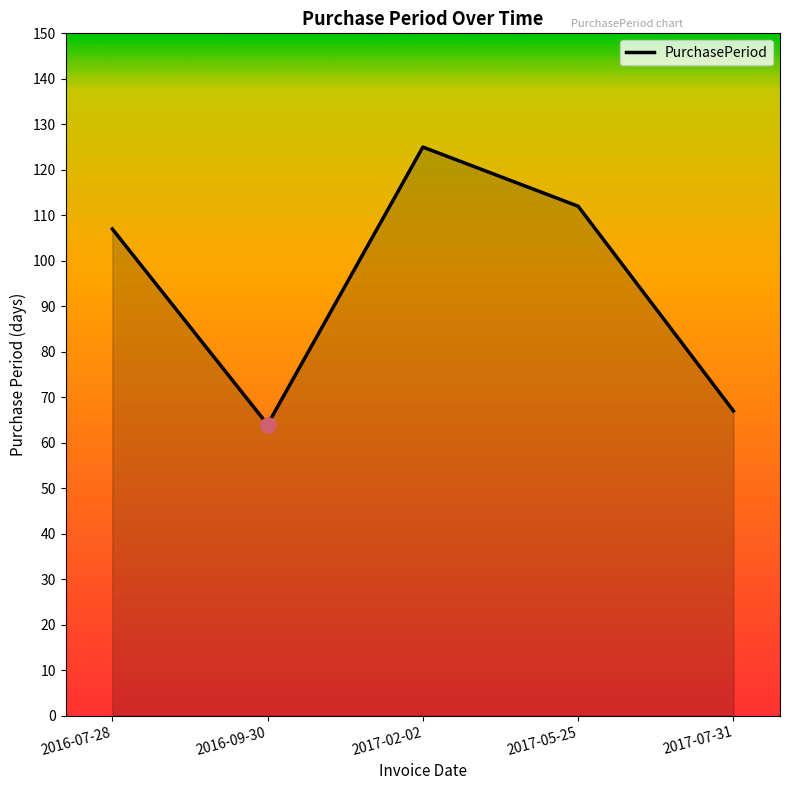

What is the ratio of the value at 2017-05-25 to the value at 2017-07-31?

1.7